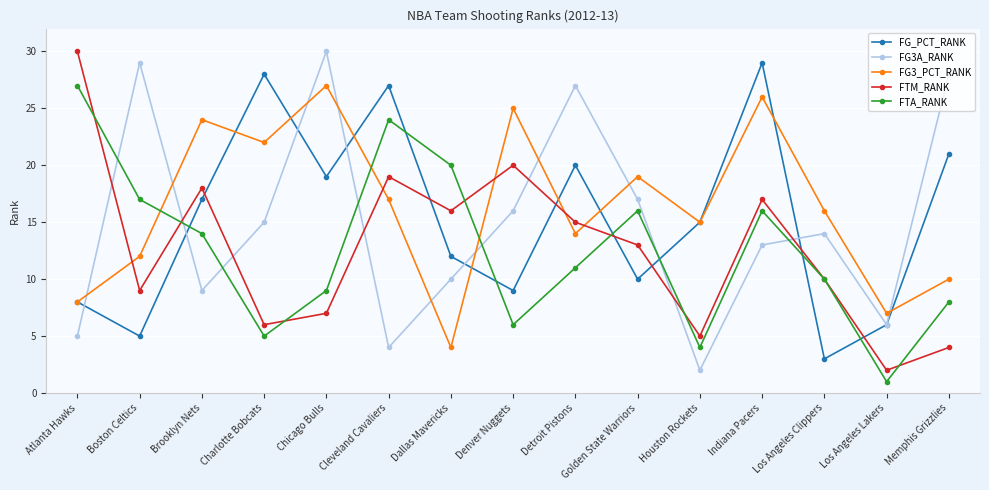

How many times do FG3A_RANK and FG3_PCT_RANK cross each other?

9